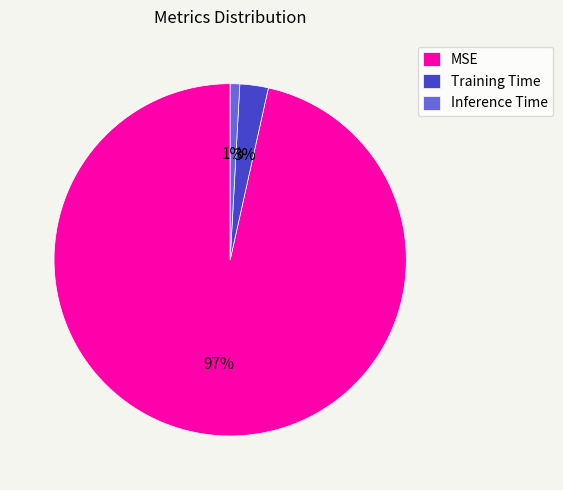

To the nearest percent, what is the average slice percentage?

33%